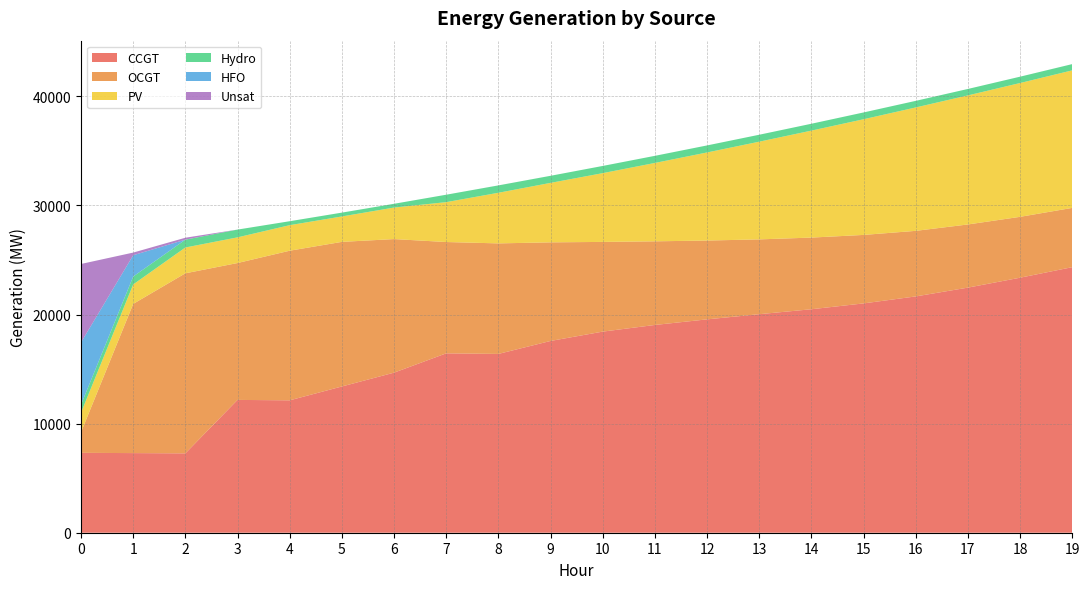

Reading right to left, list all the values displayed in this chart.

CCGT: 19=24344	18=23376	17=22468	16=21662	15=21021	14=20486	13=20032	12=19558	11=19045	10=18435	9=17579	8=16390	7=16443	6=14673	5=13406	4=12136	3=12175	2=7274	1=7299	0=7323
OCGT: 19=5433	18=5581	17=5790	16=6010	15=6278	14=6569	13=6858	12=7226	11=7667	10=8223	9=9039	8=10133	7=10205	6=12245	5=13256	4=13716	3=12548	2=16507	1=13678	0=1891
PV: 19=12608	18=12267	17=11831	16=11312	15=10604	14=9806	13=8956	12=8074	11=7185	10=6304	9=5452	8=4640	7=3655	6=2890	5=2329	4=2341	3=2353	2=2365	1=1782	0=1791
Hydro: 19=572	18=581	17=591	16=605	15=623	14=630	13=637	12=645	11=652	10=660	9=649	8=675	7=682	6=345	5=352	4=362	3=712	2=719	1=726	0=734
HFO: 19=0	18=0	17=0	16=0	15=0	14=0	13=0	12=0	11=0	10=0	9=0	8=0	7=0	6=0	5=0	4=0	3=0	2=0	1=1952	0=5705
Unsat: 19=1	18=0	17=0	16=0	15=0	14=0	13=0	12=0	11=0	10=0	9=0	8=2	7=0	6=0	5=0	4=0	3=0	2=177	1=243	0=7192